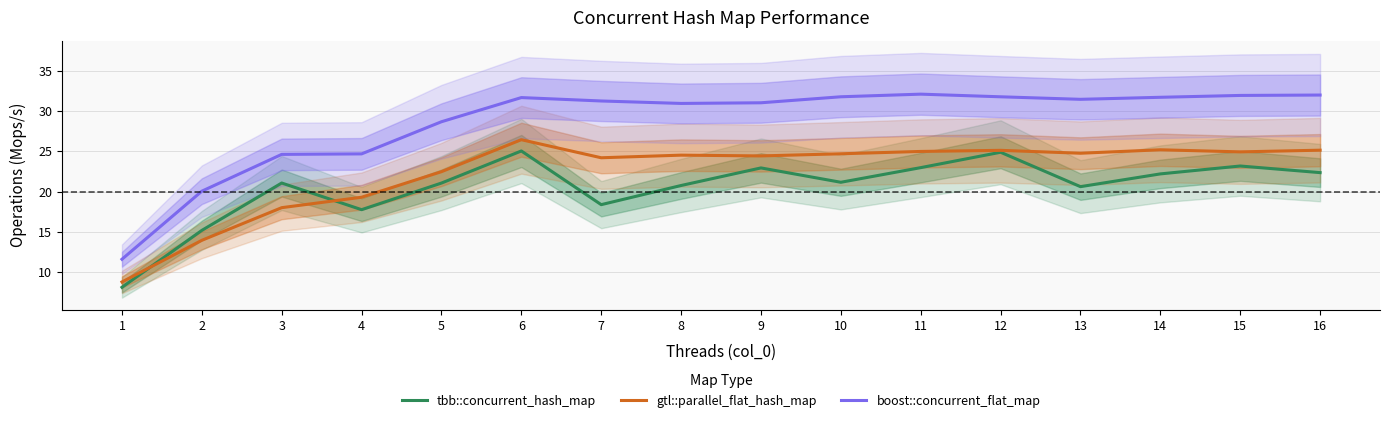

Between 9 and 15, which series saw the biggest shift?

boost::concurrent_flat_map